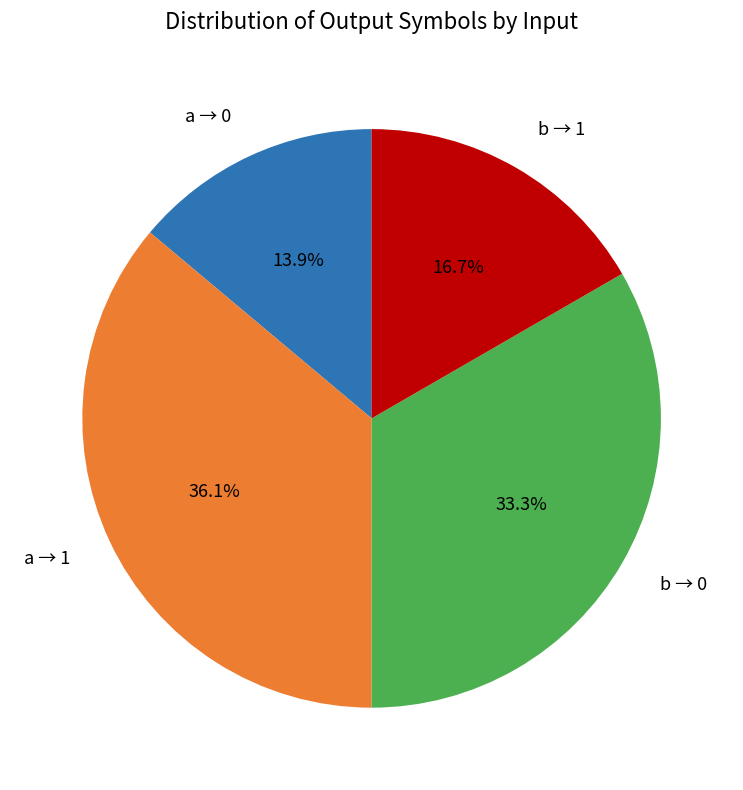

What portion of the pie excludes a → 0?

86.1%